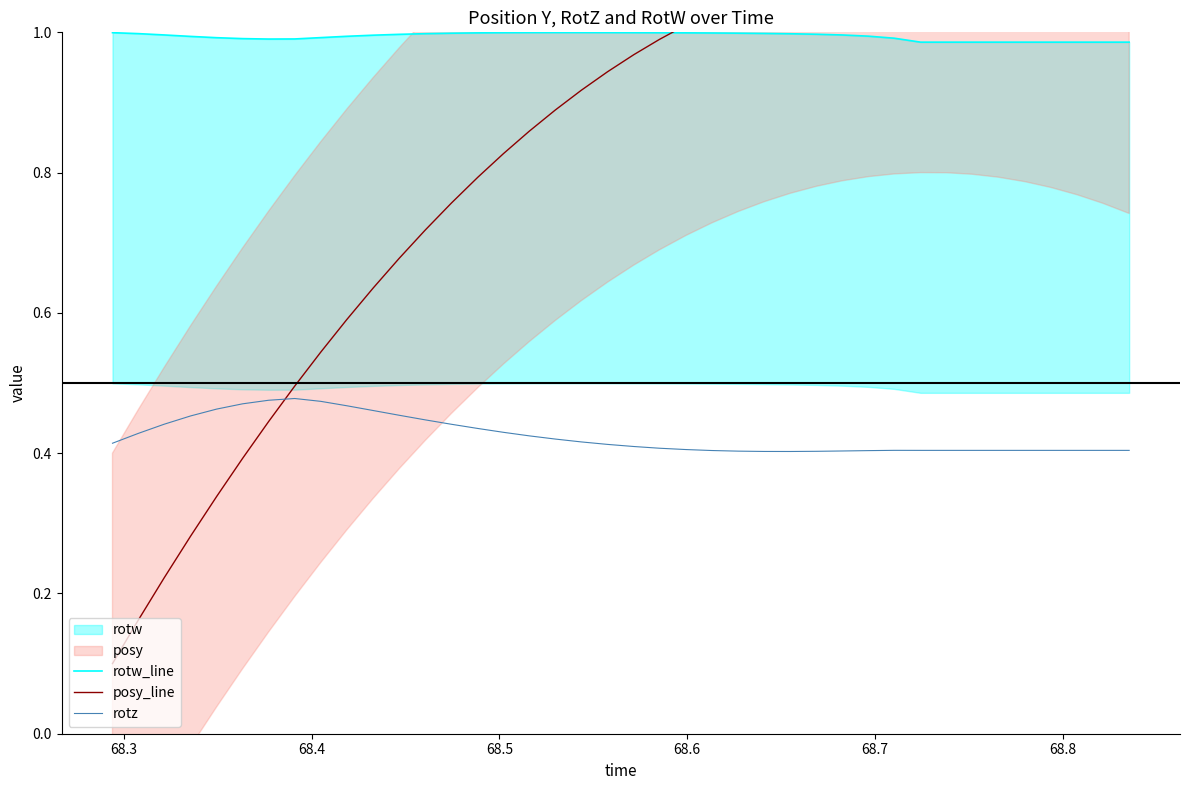

What is the average value of the rotz series?

0.4